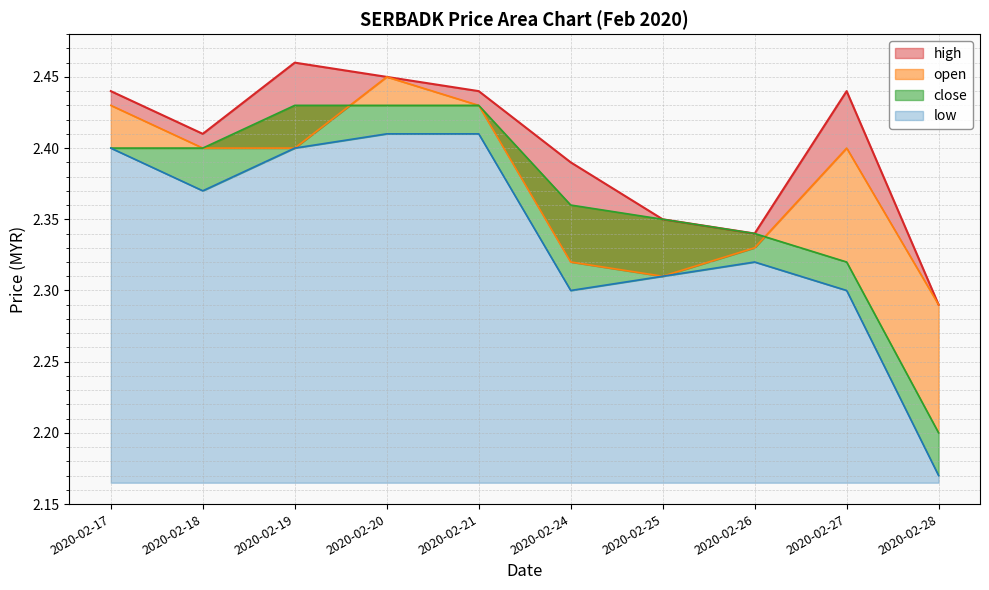

What is the sum of all close values?

23.7